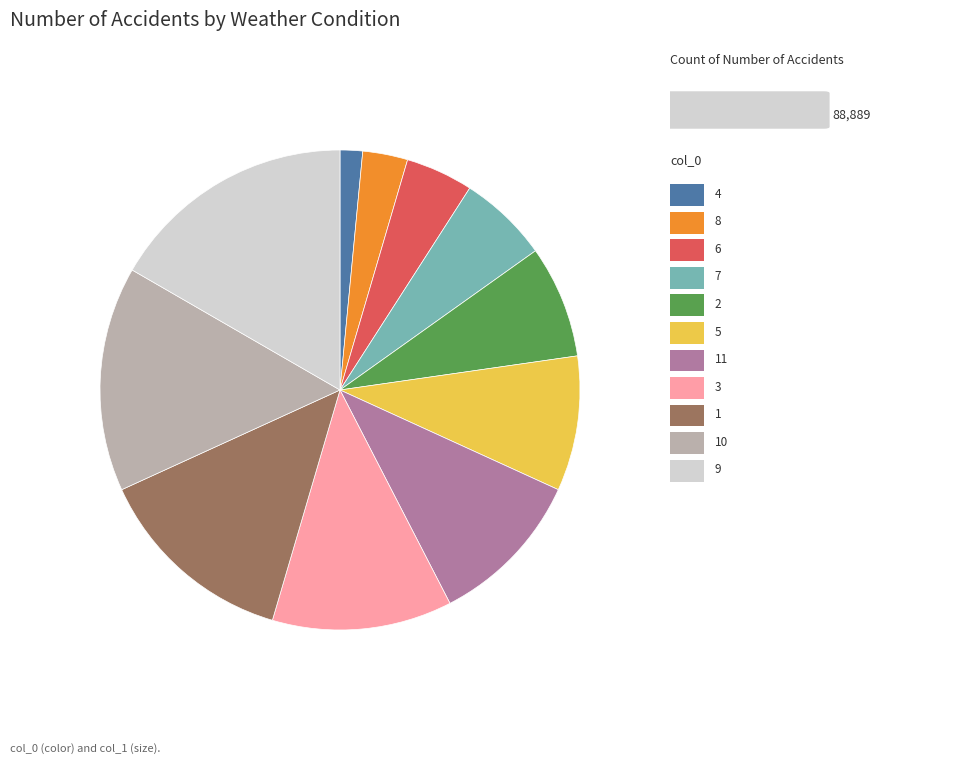

Is there a majority slice in this chart?

No